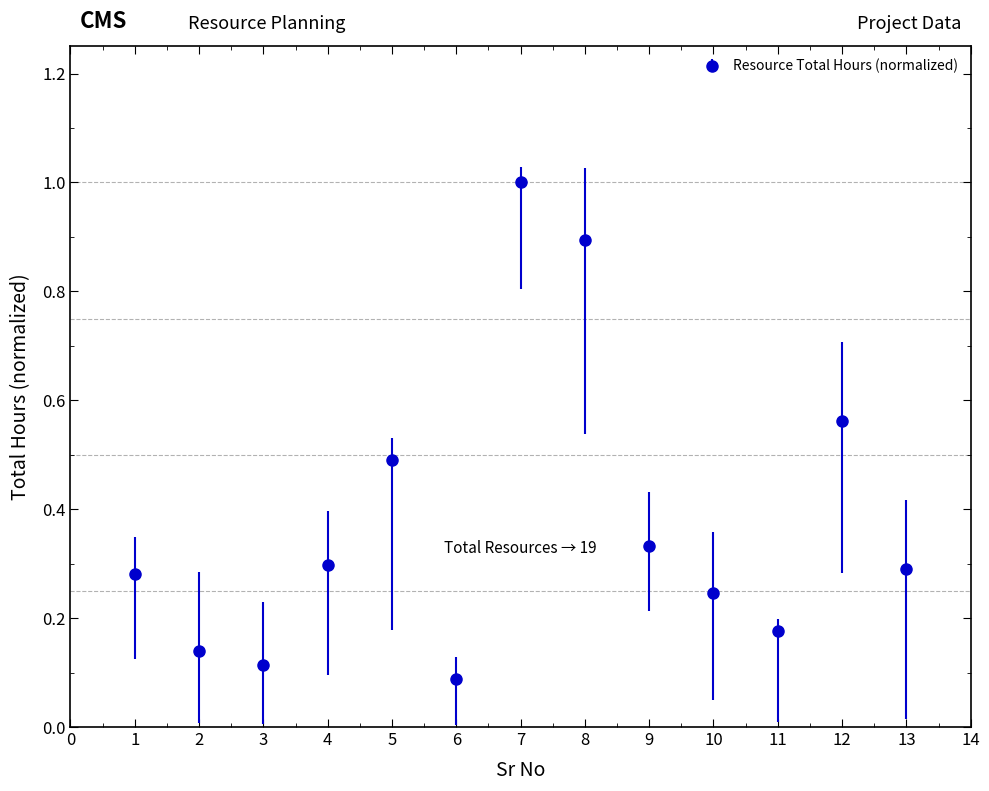

What is the change in value from 3 to 9?

+0.2